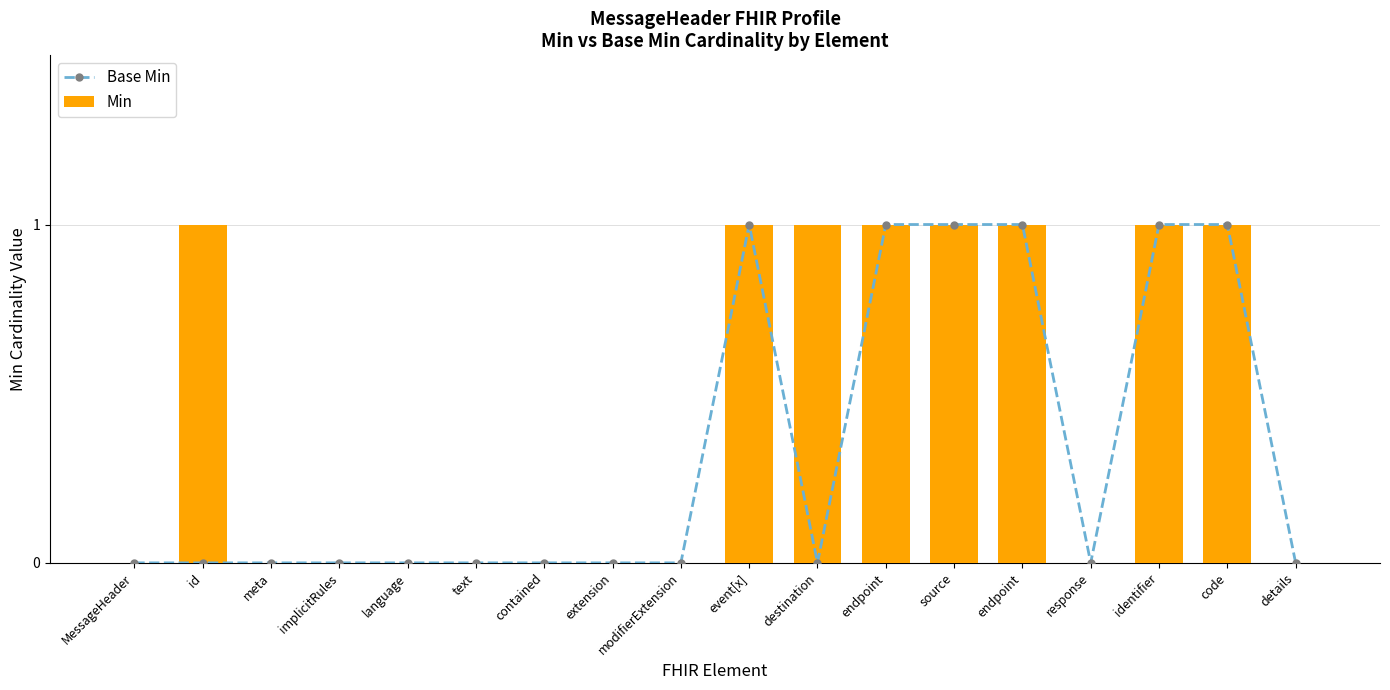

Reading right to left, extract all data points from this chart.

Base Min: details=0	code=1	identifier=1	response=0	endpoint=1	source=1	endpoint=1	destination=0	event[x]=1	modifierExtension=0	extension=0	contained=0	text=0	language=0	implicitRules=0	meta=0	id=0	MessageHeader=0
Min: details=0	code=1	identifier=1	response=0	endpoint=1	source=1	endpoint=1	destination=1	event[x]=1	modifierExtension=0	extension=0	contained=0	text=0	language=0	implicitRules=0	meta=0	id=1	MessageHeader=0